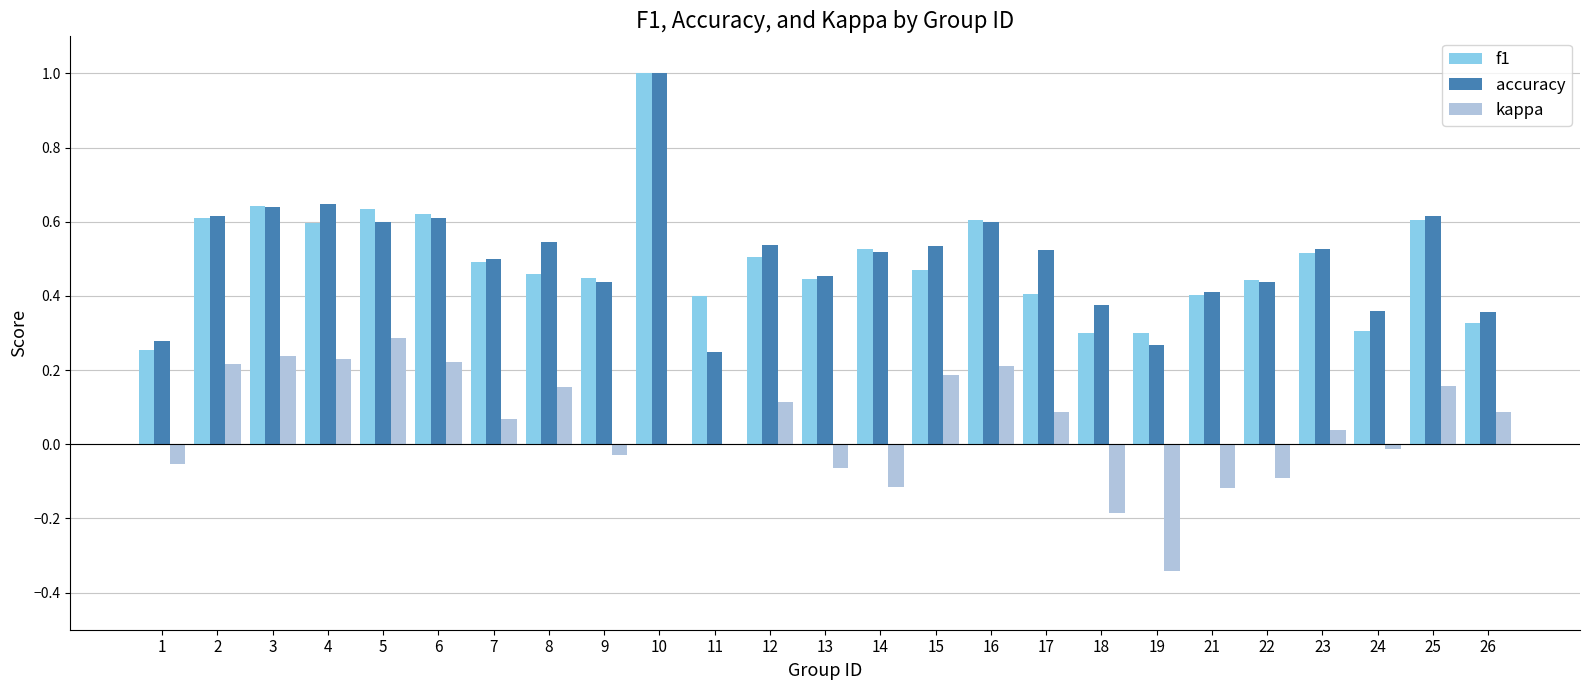

At which category is the sum across all series the highest?

10